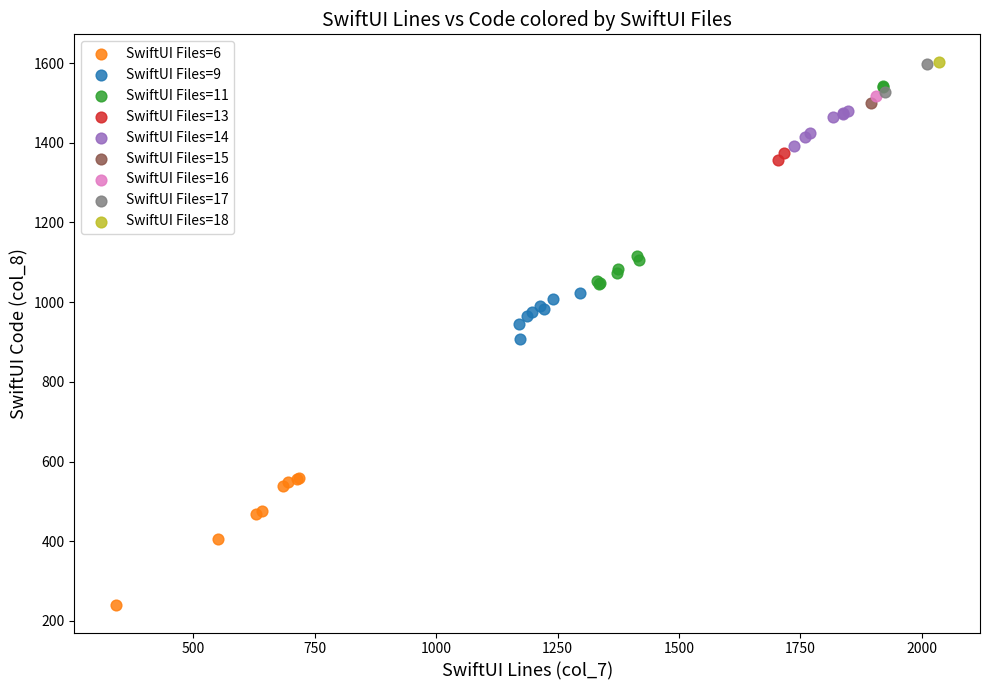

What are all the series names shown in the legend?

SwiftUI Files=6, SwiftUI Files=9, SwiftUI Files=11, SwiftUI Files=13, SwiftUI Files=14, SwiftUI Files=15, SwiftUI Files=16, SwiftUI Files=17, SwiftUI Files=18